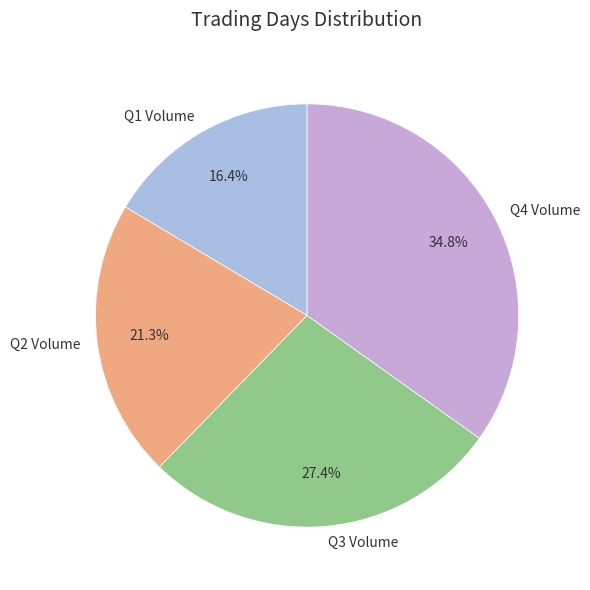

What is the largest slice in the pie chart?

Q4 Volume